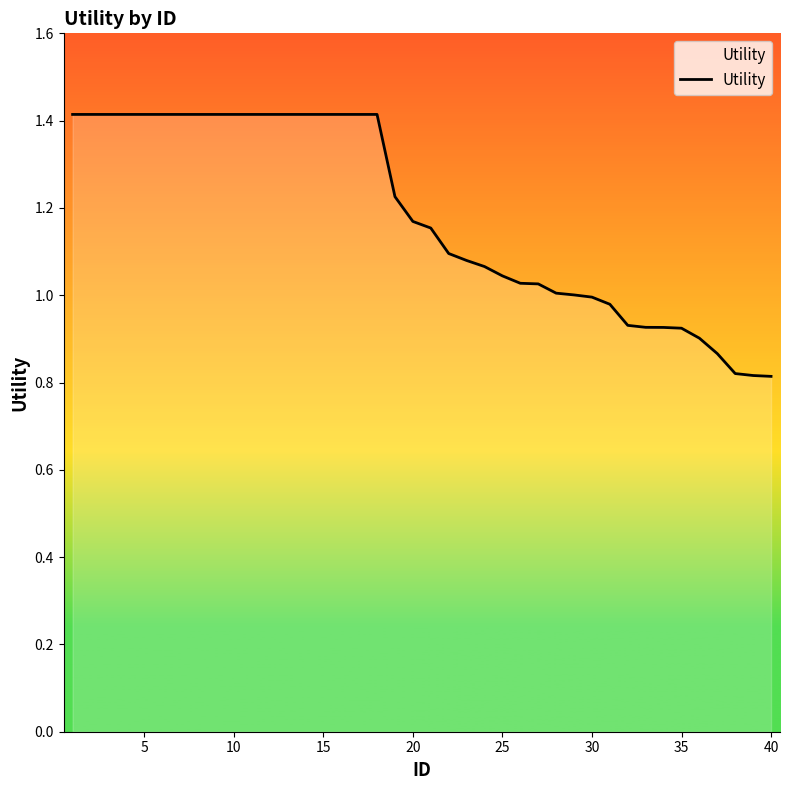

What is the maximum value shown in the chart?

1.4